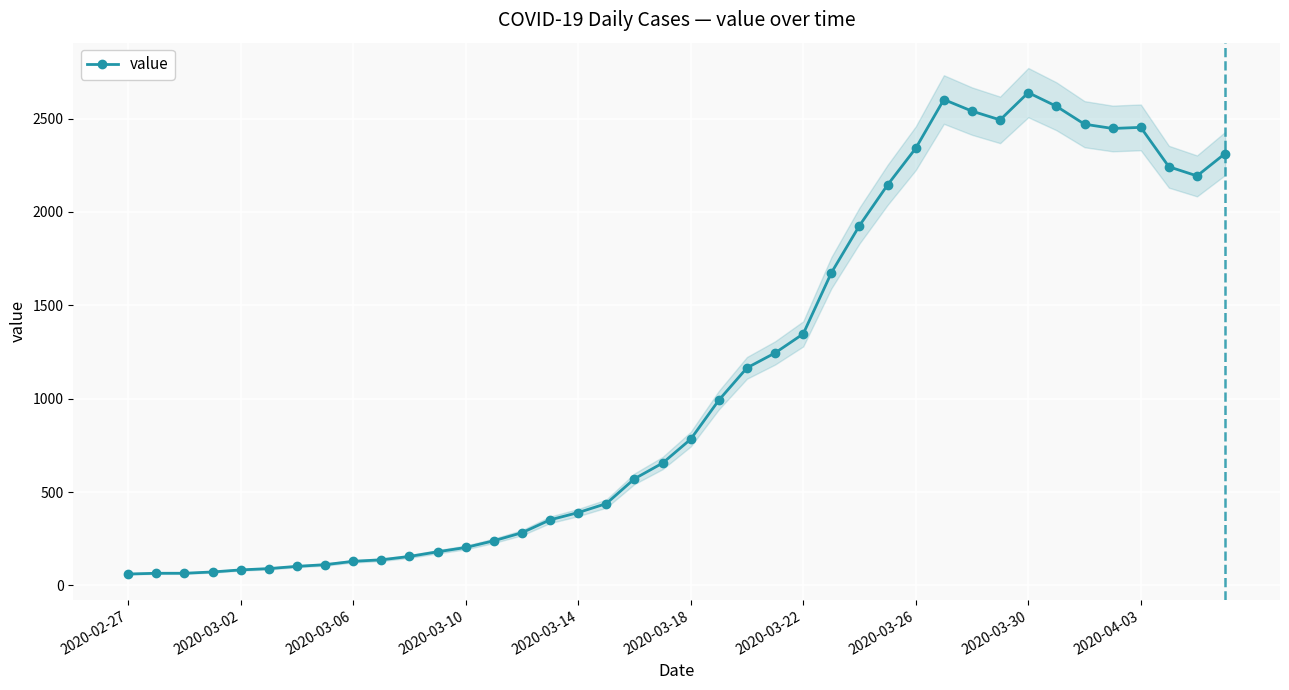

How many data points are less than 783?

20